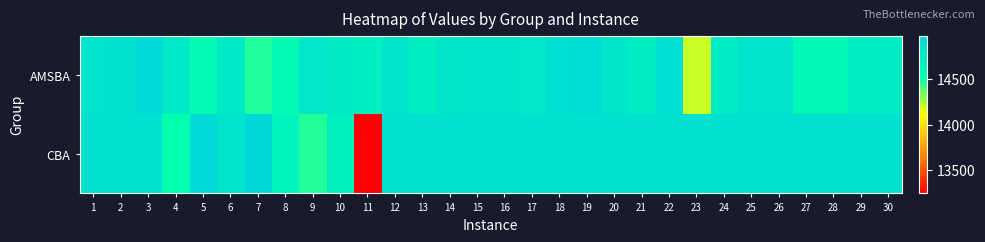

What is the difference between the highest and lowest values at 20?

62.1